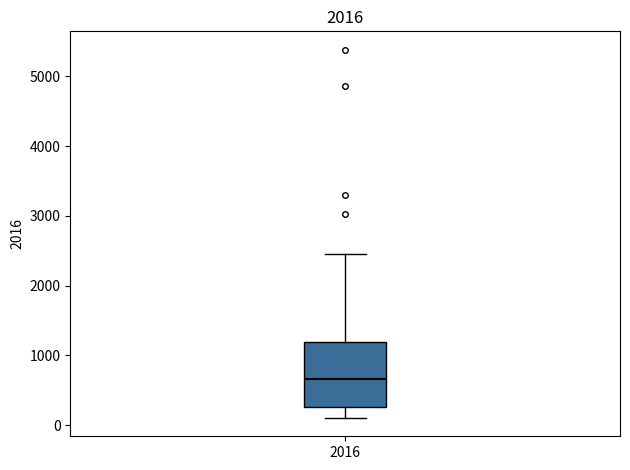

Read this box plot against the y-axis: the position of the median line, the range covered by the box, and the ends of both whiskers. The values are not printed on the chart, so give them approximately, as read against the axis.

median 700, box 300 to 1200, whiskers 100 to 2400